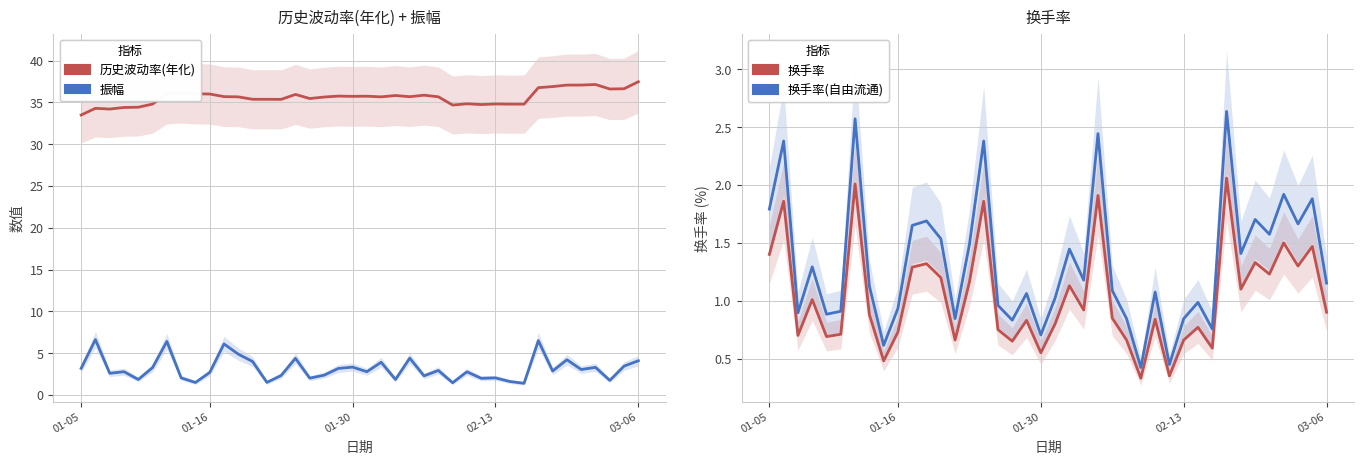

Rank the series by their maximum value, from lowest to highest.

换手率, 换手率(自由流通), 振幅, 历史波动率(年化)